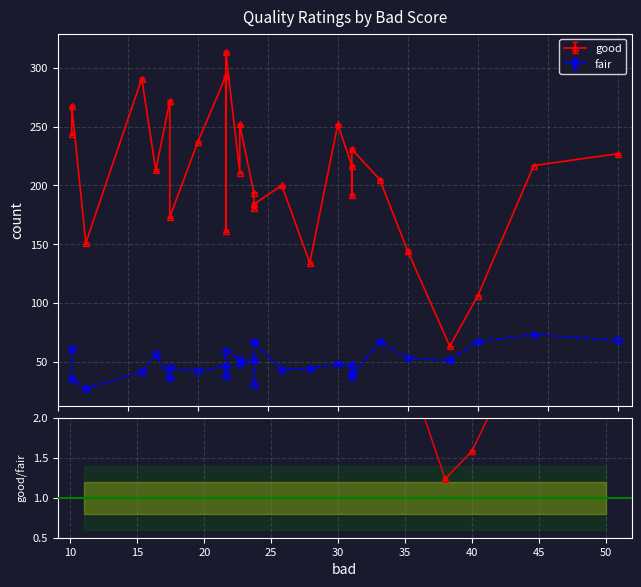

What are all the series names shown in the legend?

good, fair